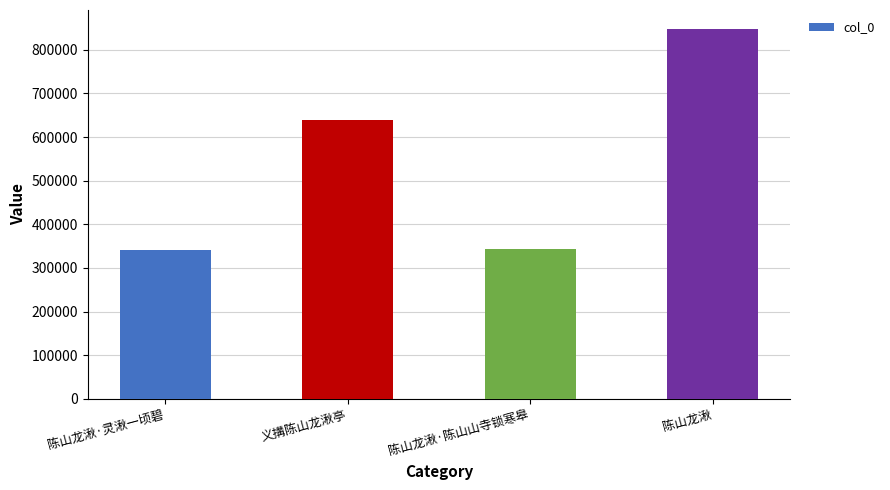

Is it true that the value at 义搆陈山龙湫亭 is 638470?

True